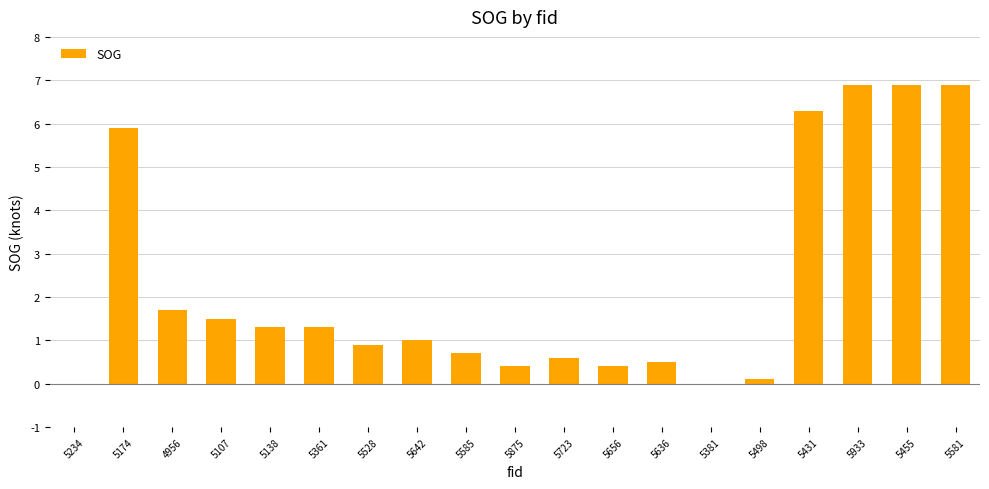

What is the sum of all values?

43.3